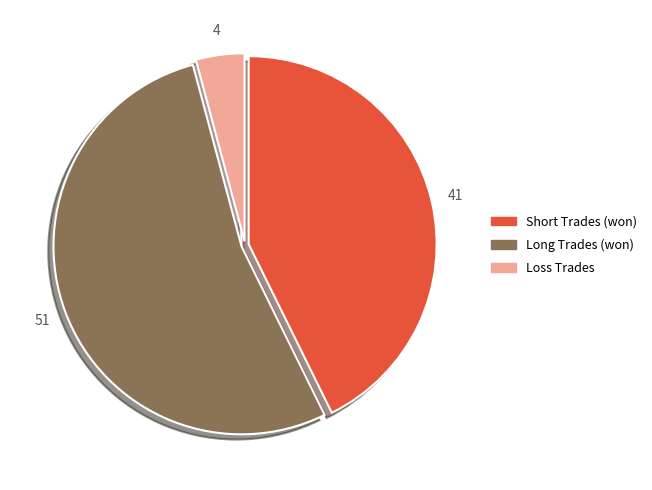

Which category has the biggest portion of the pie?

Long Trades (won)